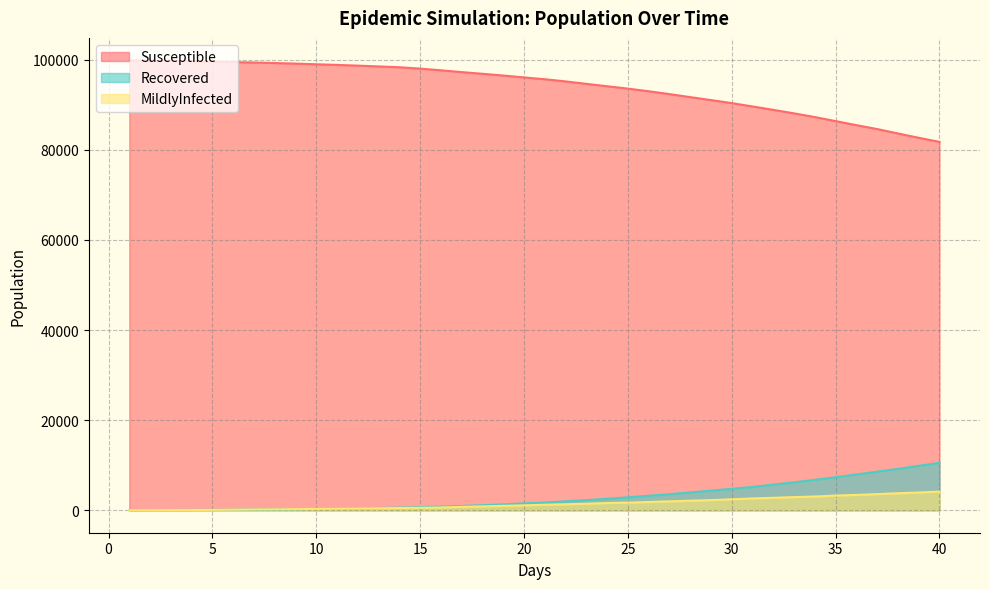

True or false: MildlyInfected has a value of 328 at 14.0.

False